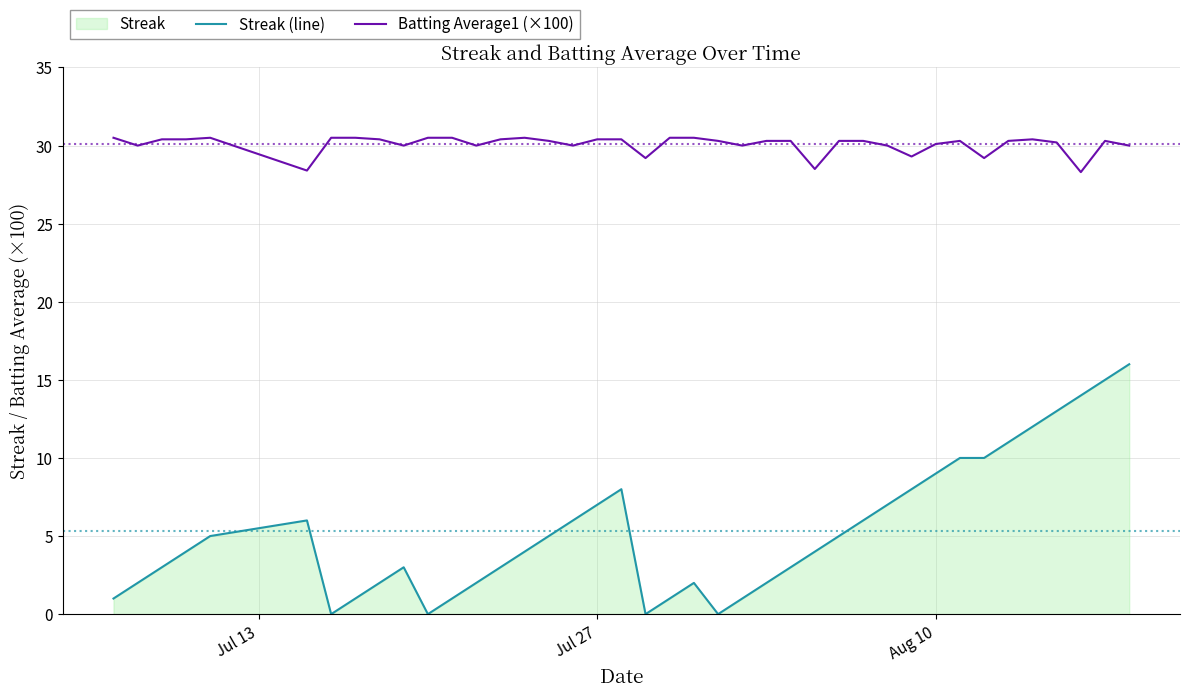

What is the maximum value for Batting Average1 (×100)?

30.5